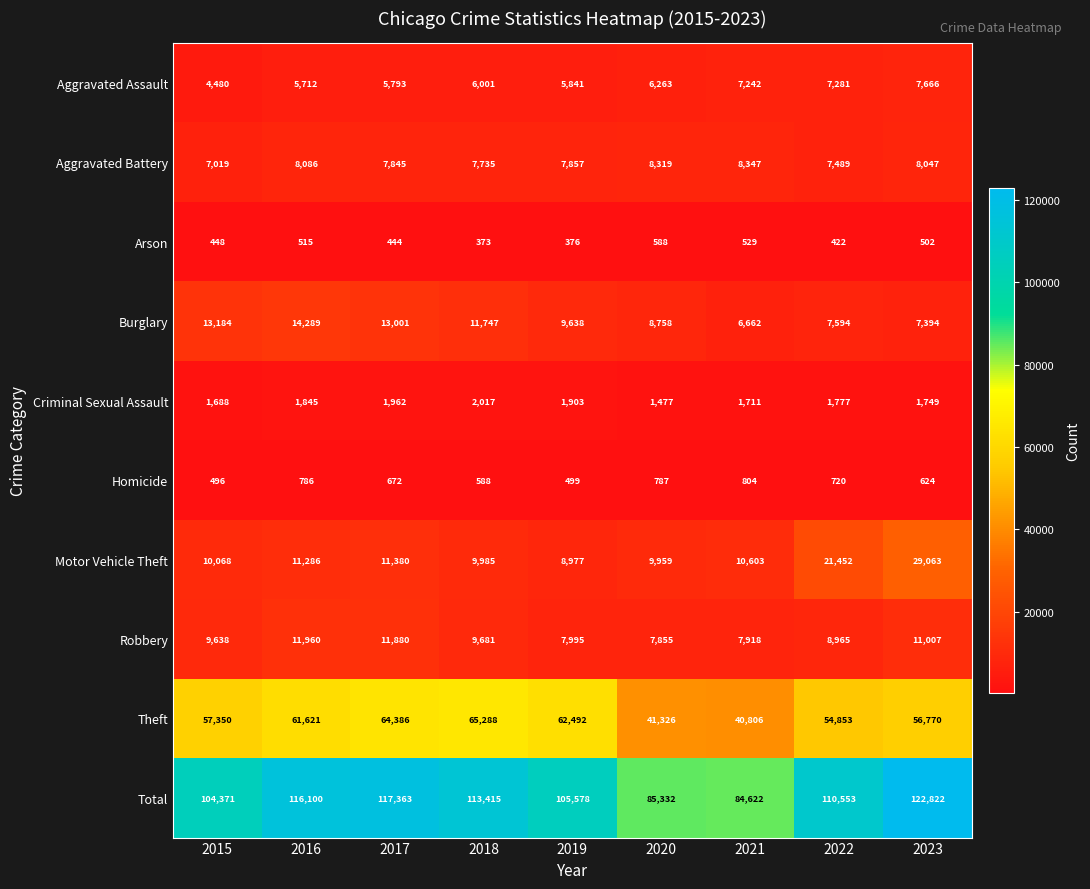

What is the difference between the second highest and minimum values in the Motor Vehicle Theft series?

12475